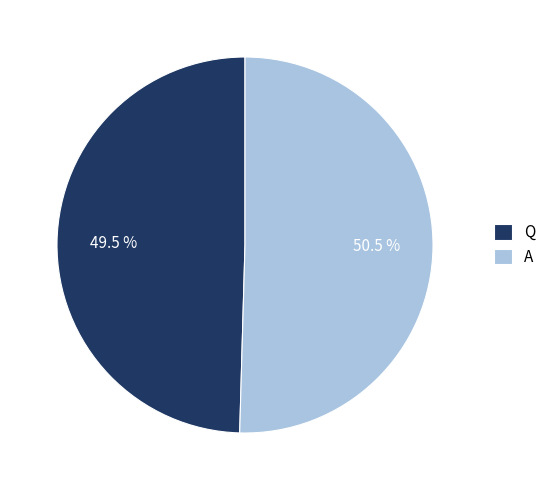

To the nearest percent, what is the combined percentage of A and Q?

100%